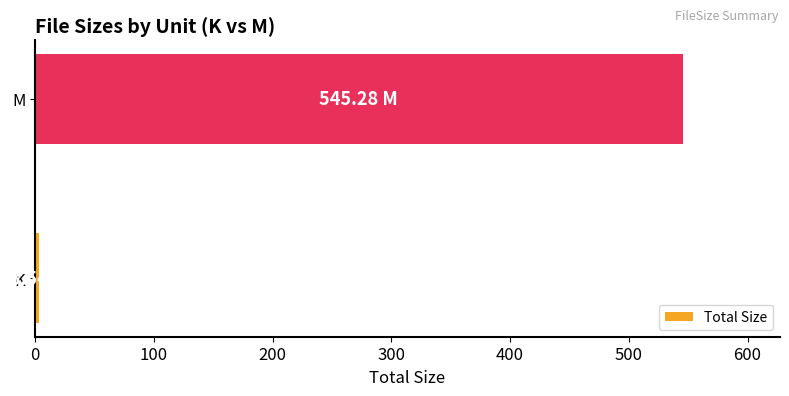

List the labels in order of value, largest first.

M, K